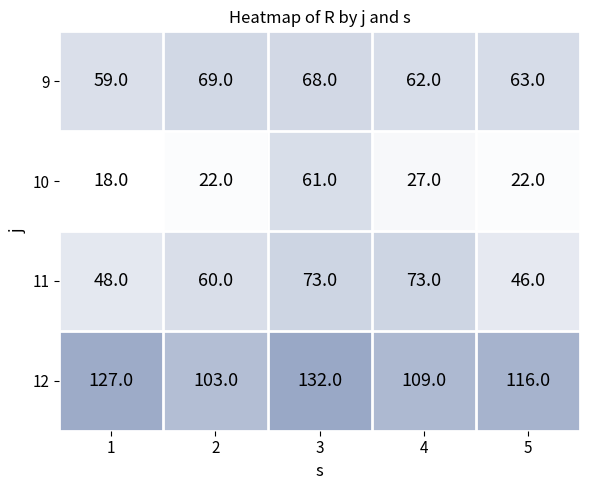

What is the difference between the second highest and second lowest values in the 10 series?

5